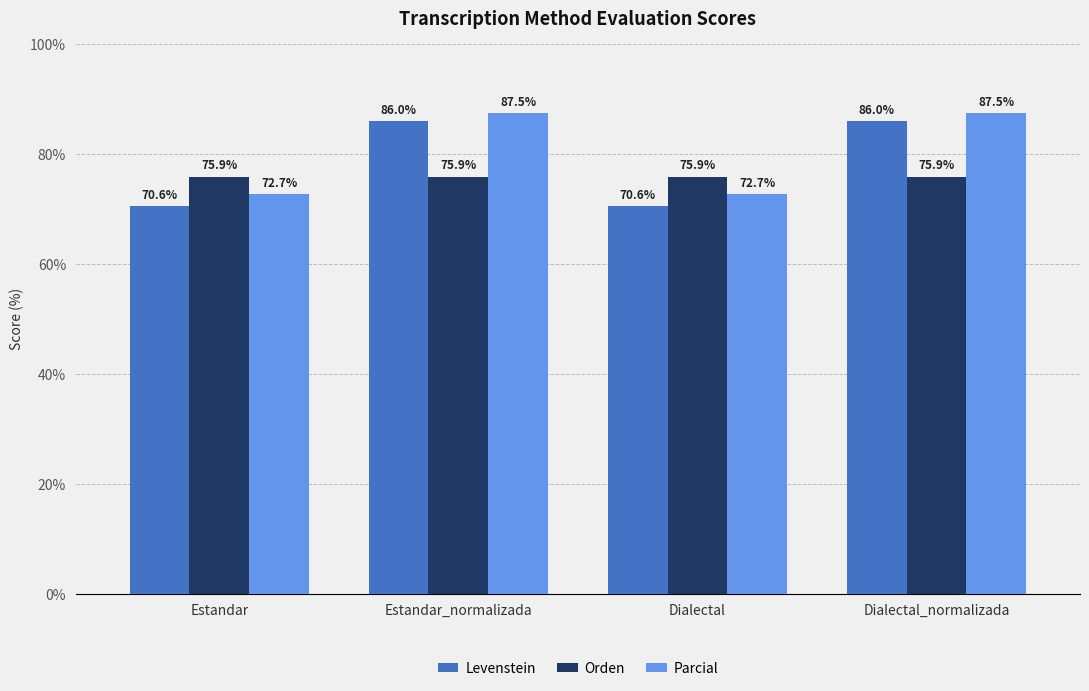

What is the difference between the highest and lowest values at Dialectal?

5.4